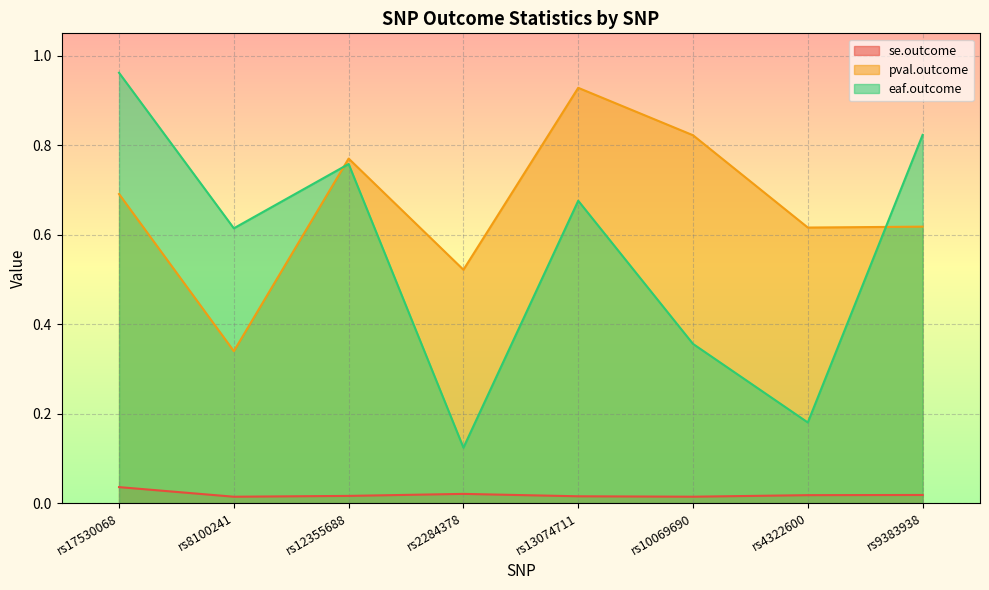

Read the eaf.outcome value at rs13074711.

0.7